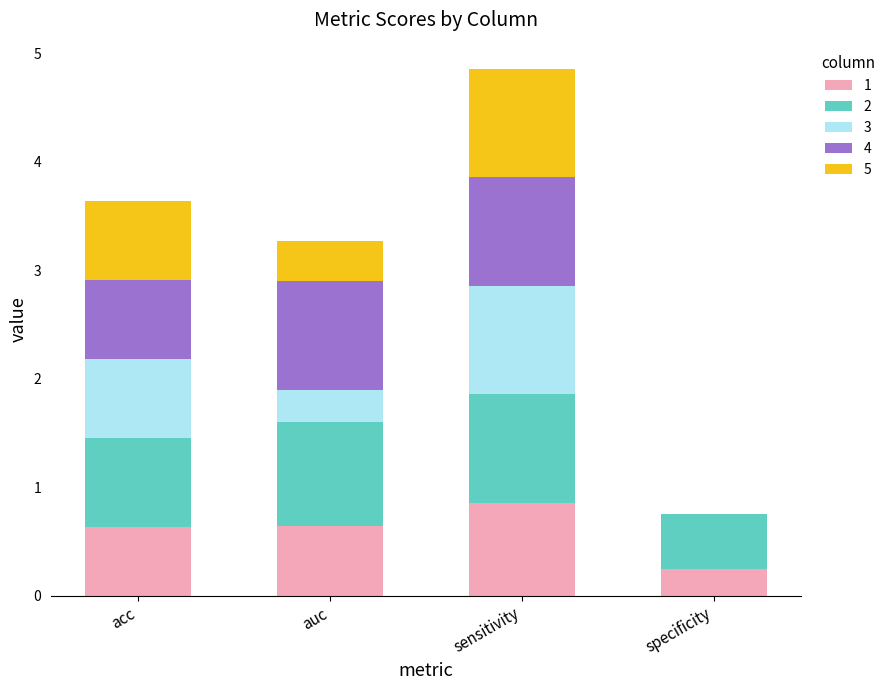

The value of 1 at sensitivity is 0.9. True or false?

True